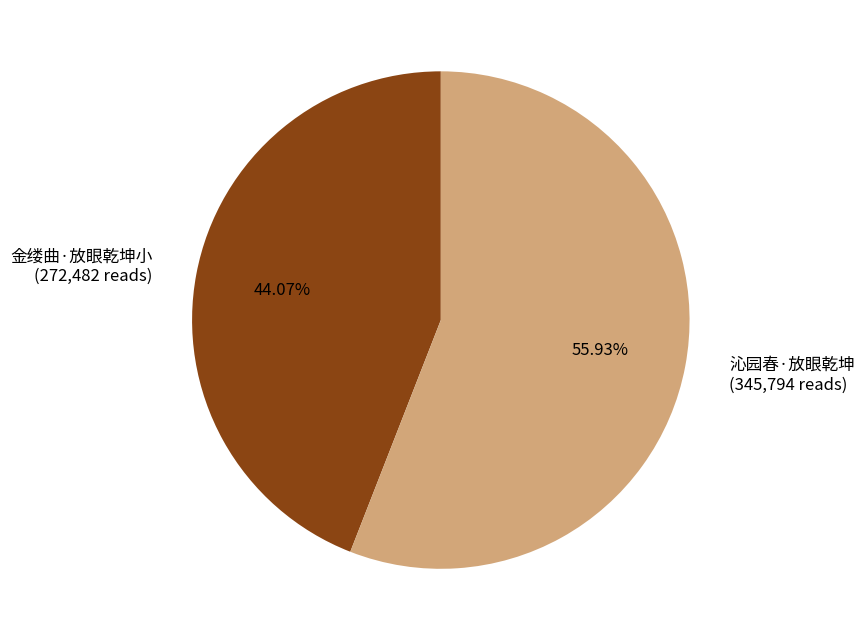

How many slices are in this pie chart?

2